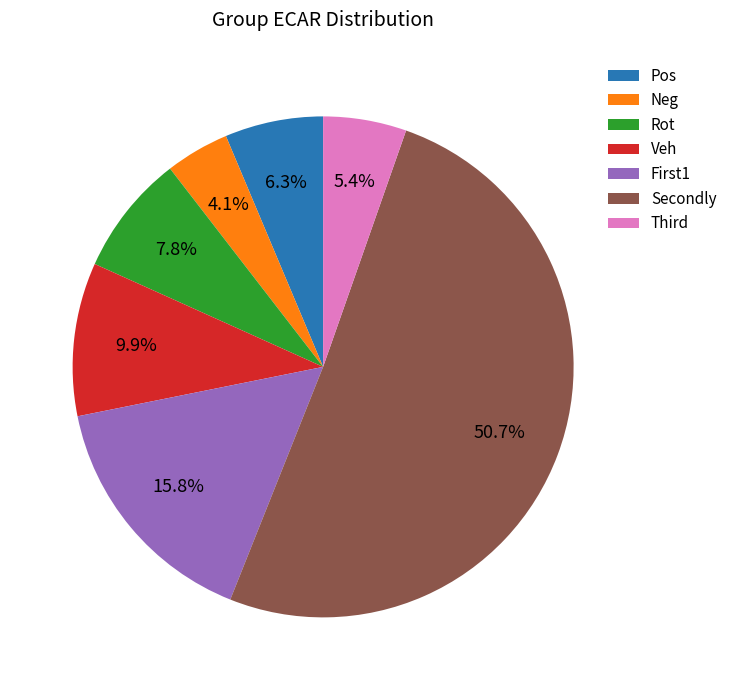

What is the largest slice in the pie chart?

Secondly